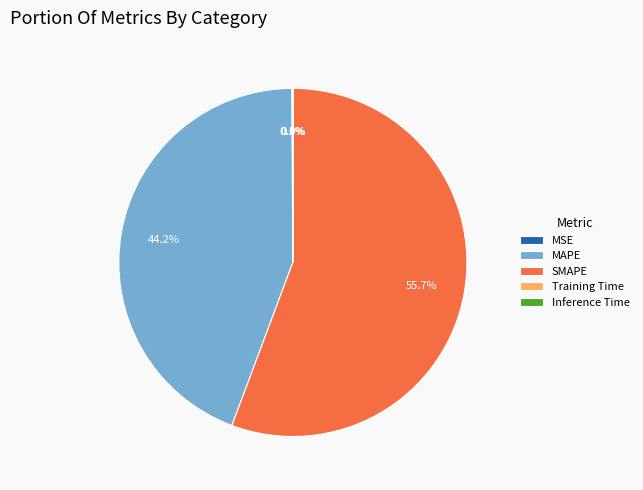

Combined, what portion of the pie is MAPE and SMAPE?

99.9%